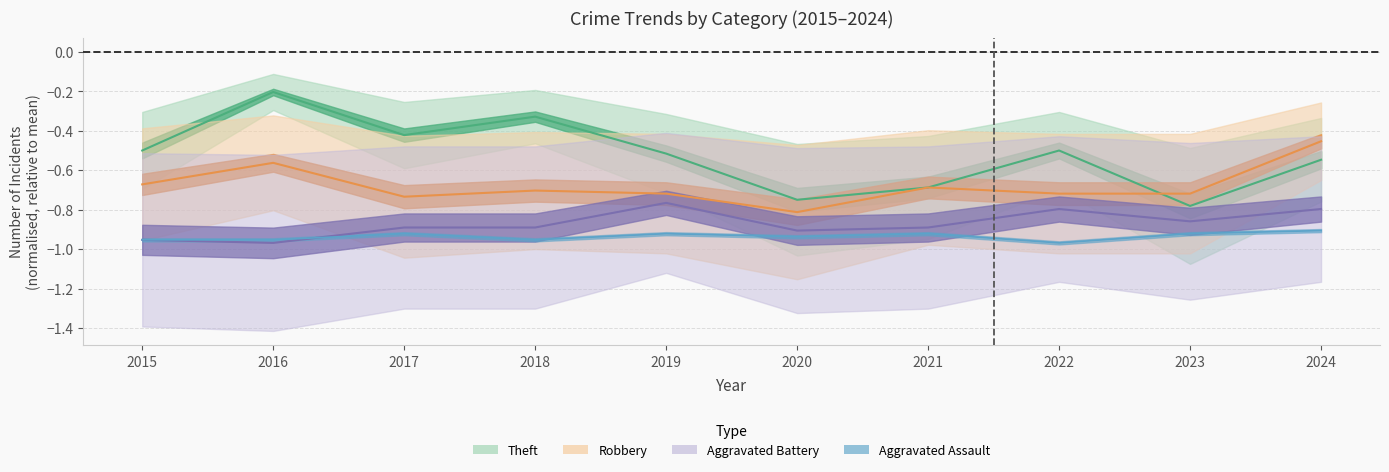

True or false: Aggravated Battery and Robbery intersect in this chart.

False